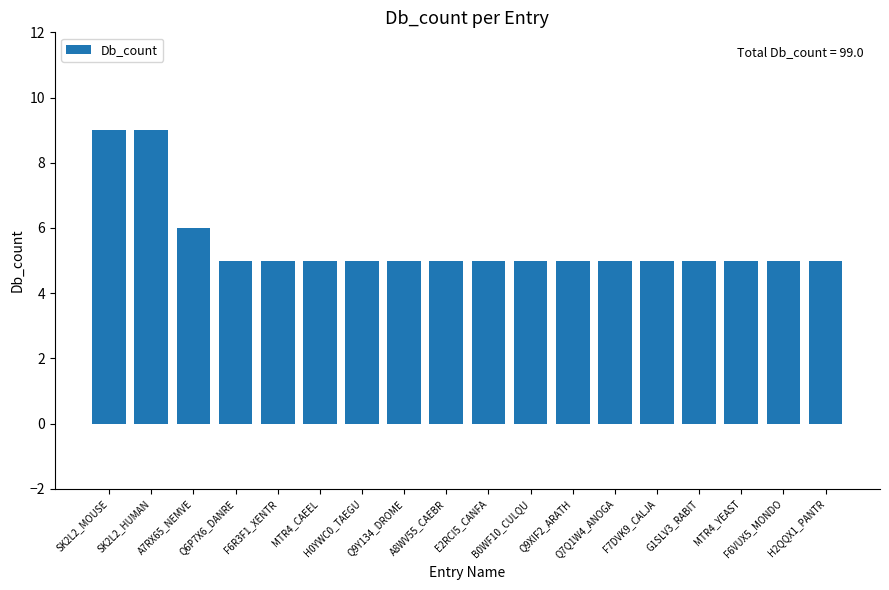

True or false: the data shows 7 at E2RCI5_CANFA.

False